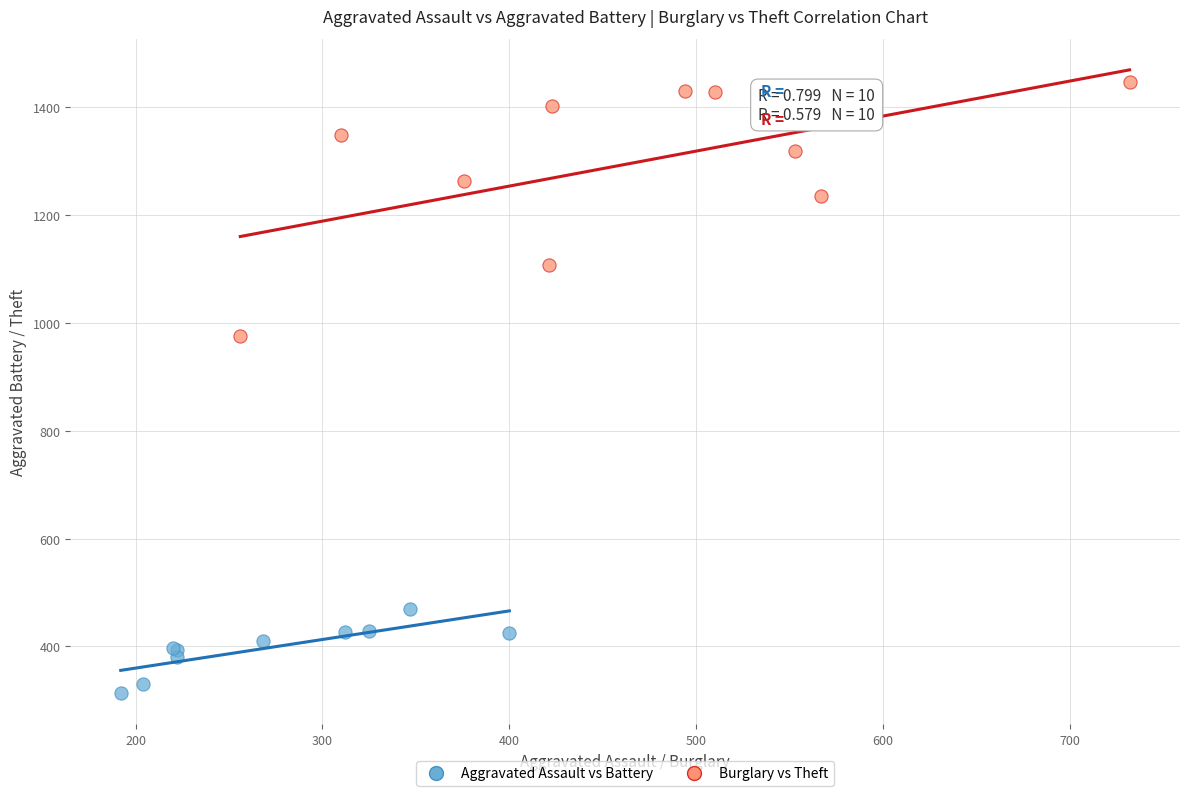

What are all the series names shown in the legend?

Aggravated Assault vs Battery, Burglary vs Theft